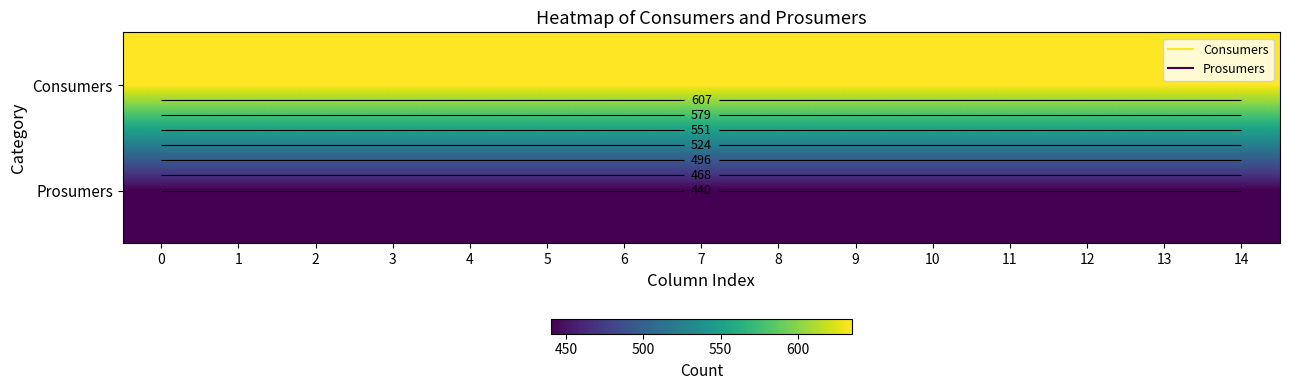

At how many categories does at least one series exceed 541?

15